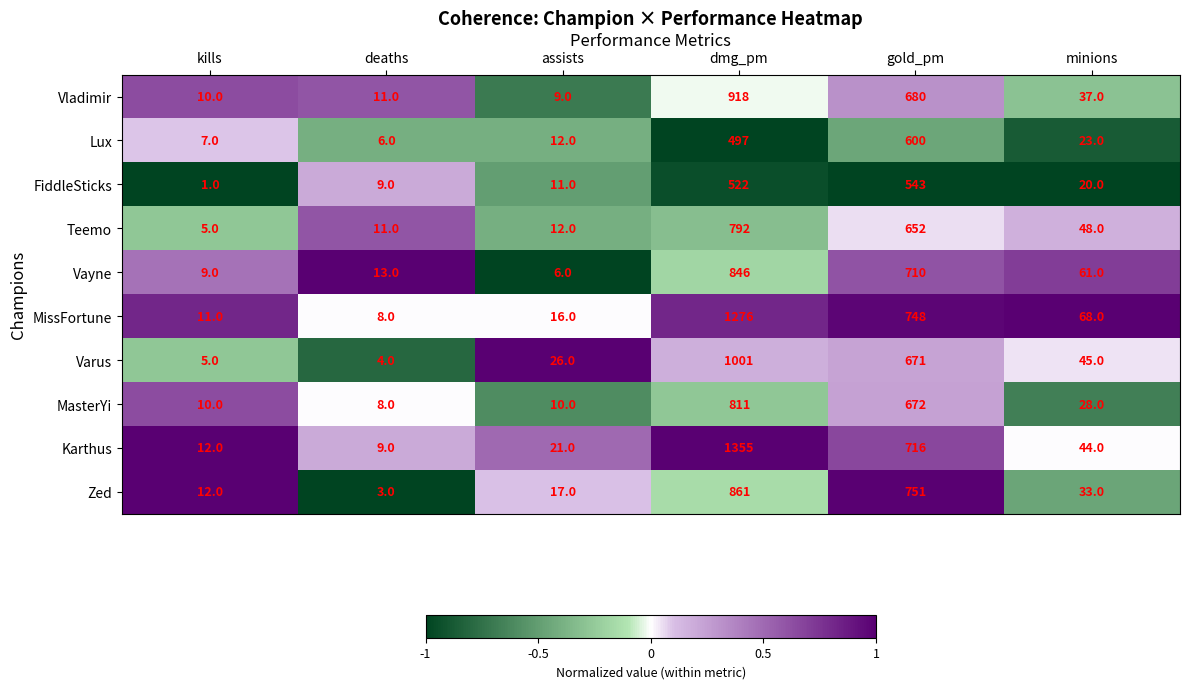

At which category does the chart reach its peak across all series?

dmg_pm